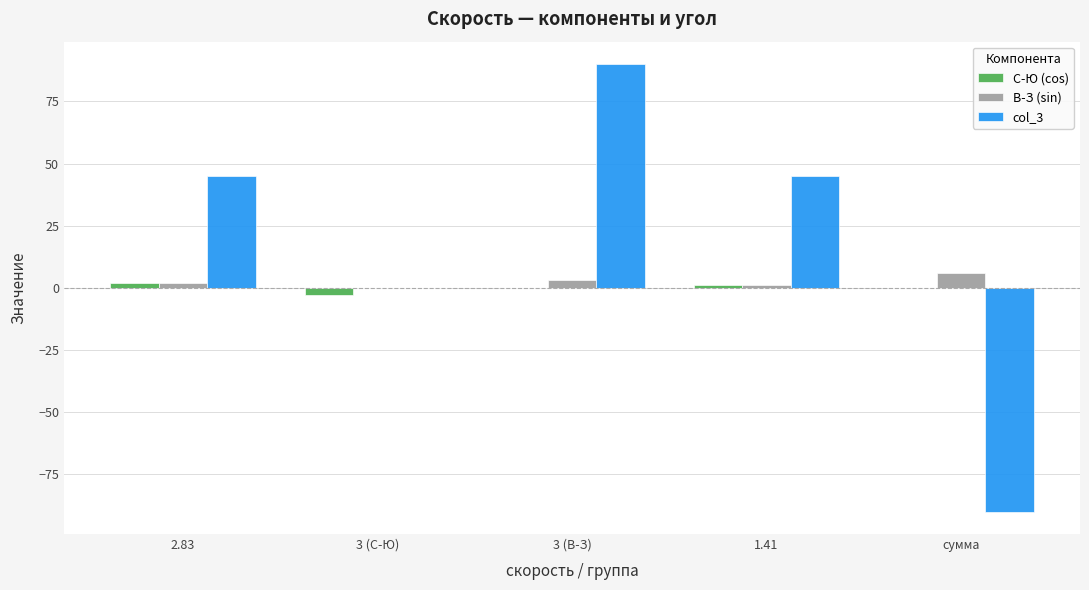

Is the value of col_3 at 3 (В-З) greater than the value of С-Ю (cos) at 2.83?

Yes